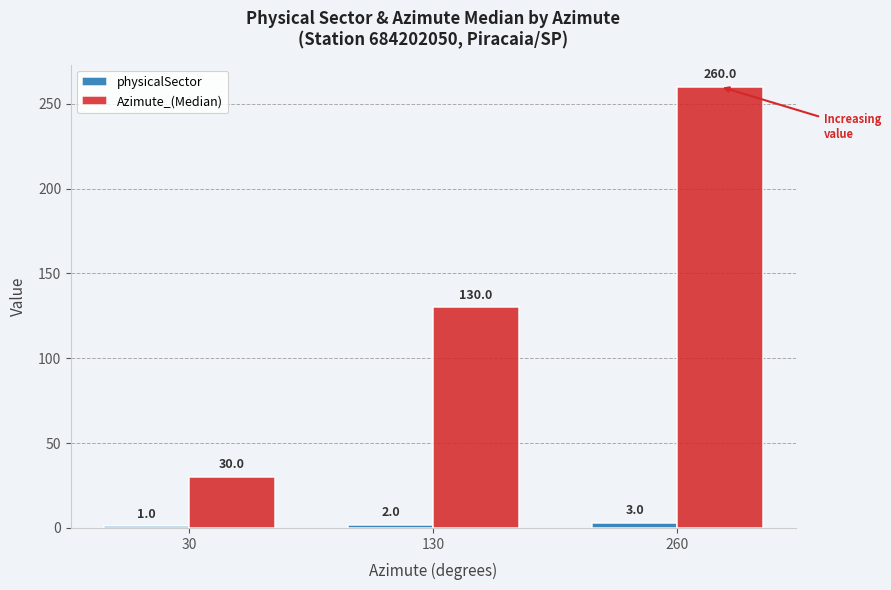

At which category is the sum across all series the highest?

260